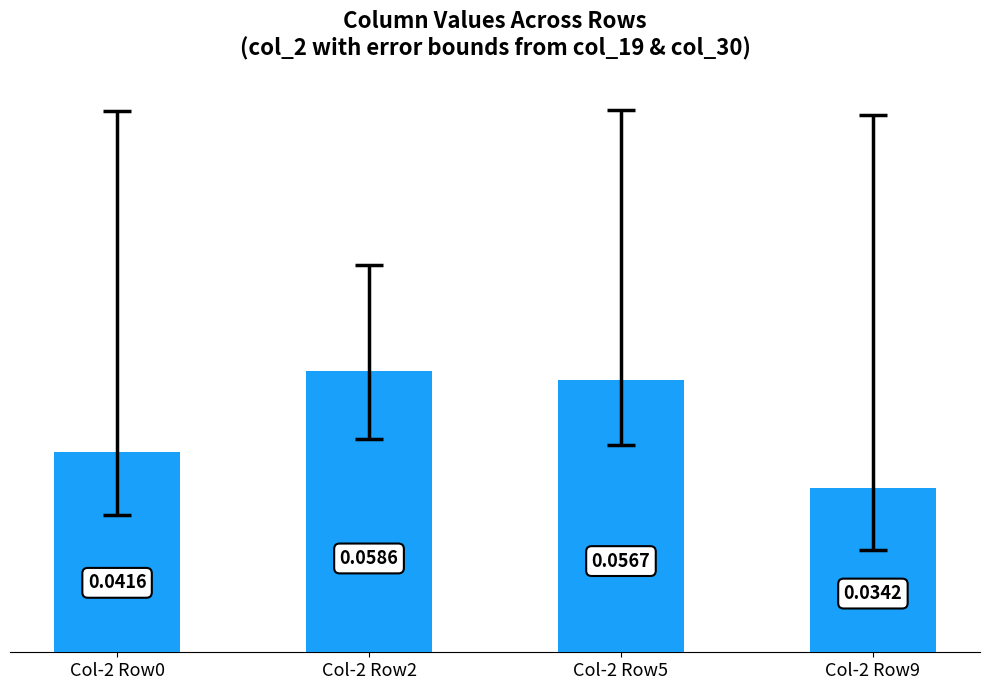

Which has a higher value, Col-2 Row0 or Col-2 Row2?

Col-2 Row2